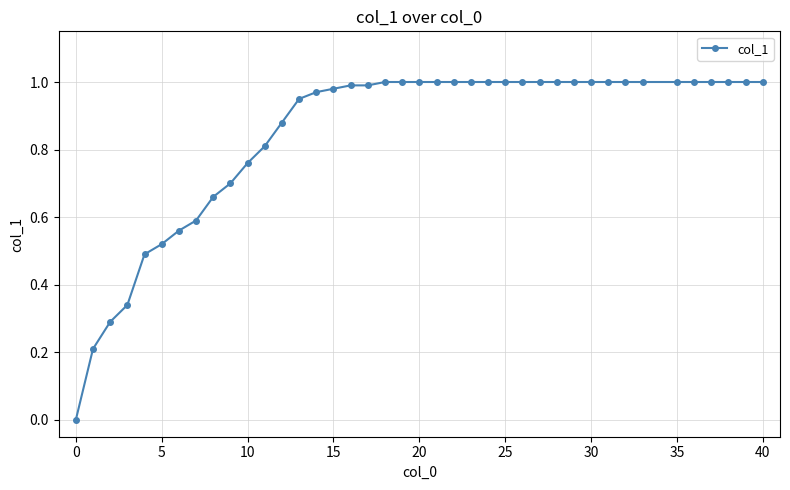

Which label corresponds to the largest value in the chart?

18